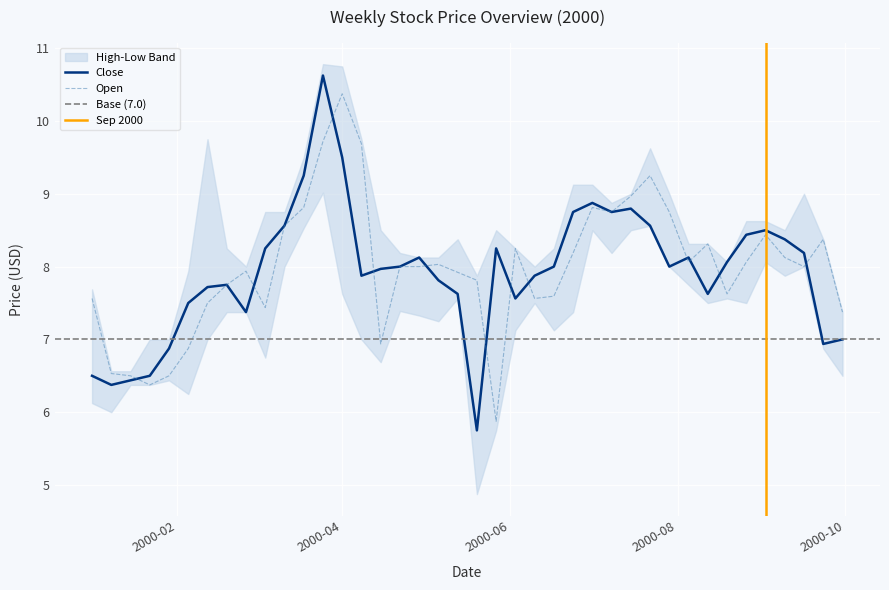

Between which two adjacent categories do Open and Close first intersect?

2000-01-15 and 2000-01-22